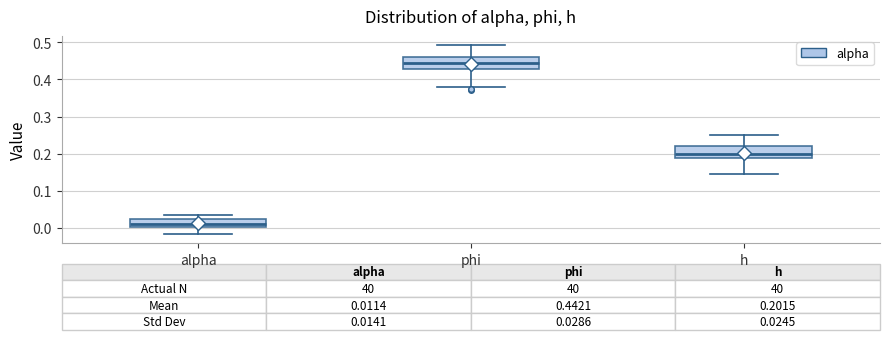

Which box's median line is the highest?

phi